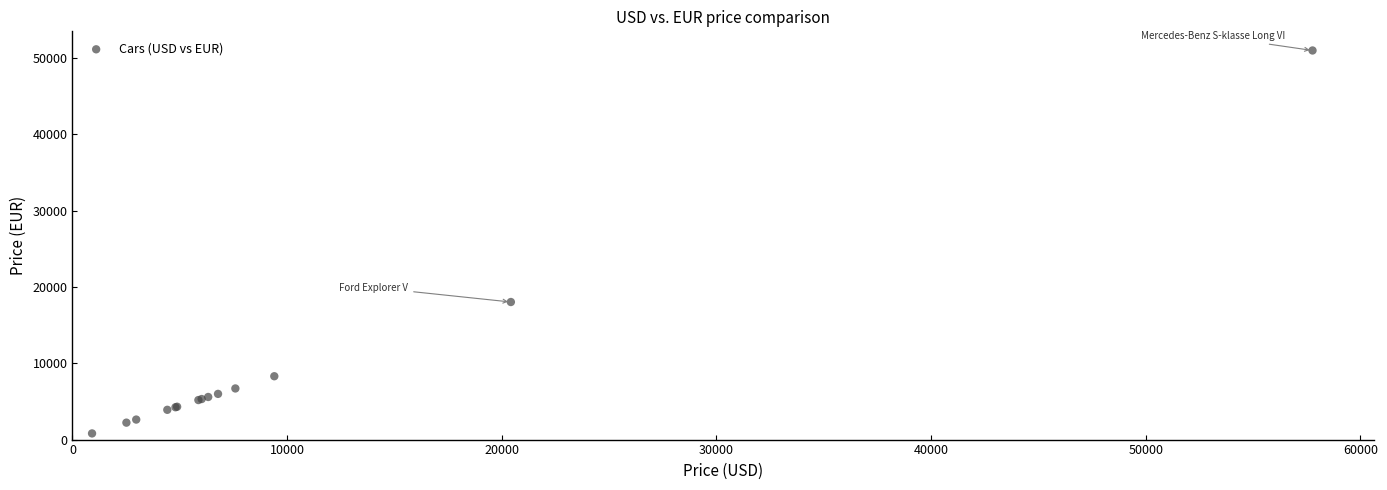

What Y value in the scatter plot is closest to 25908?

18035.0